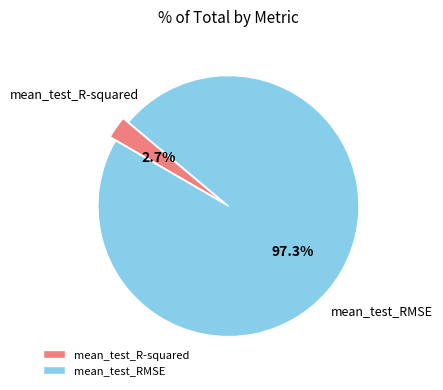

True or false: mean_test_R-squared accounts for 3% of the total.

True